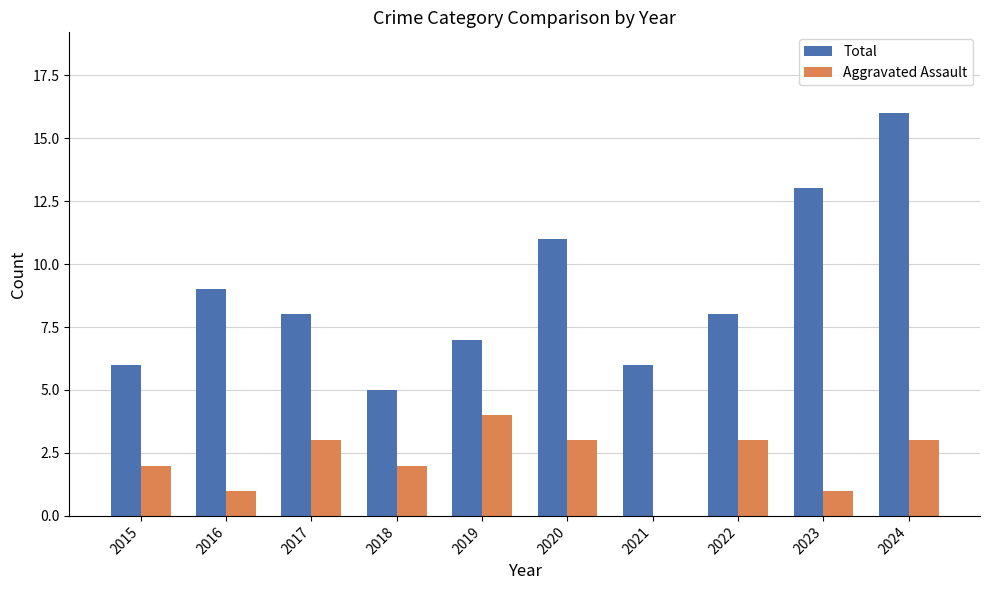

Between 2015 and 2017, which series saw the biggest shift?

Total